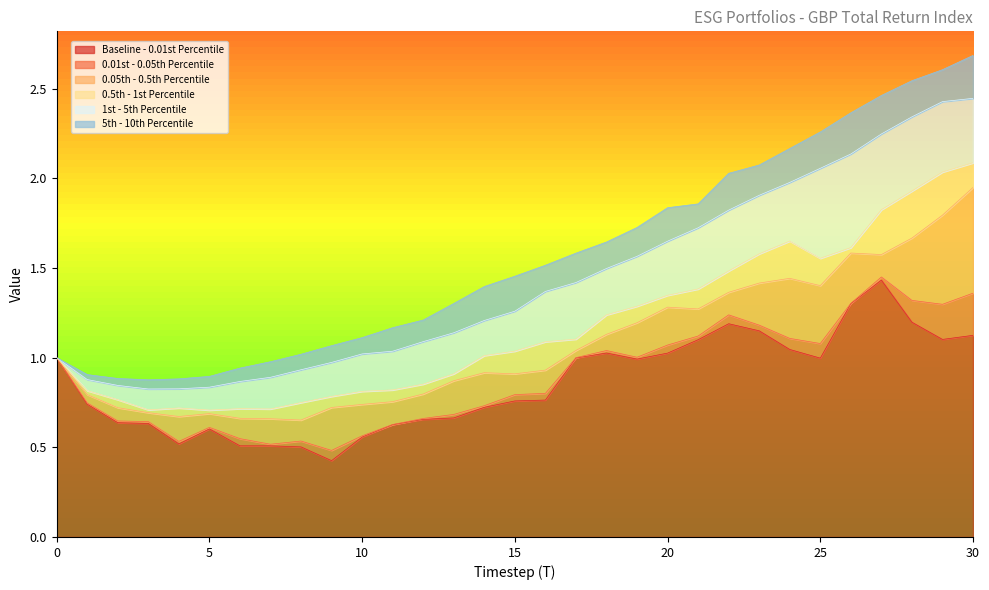

At which category is the sum across all series the highest?

30